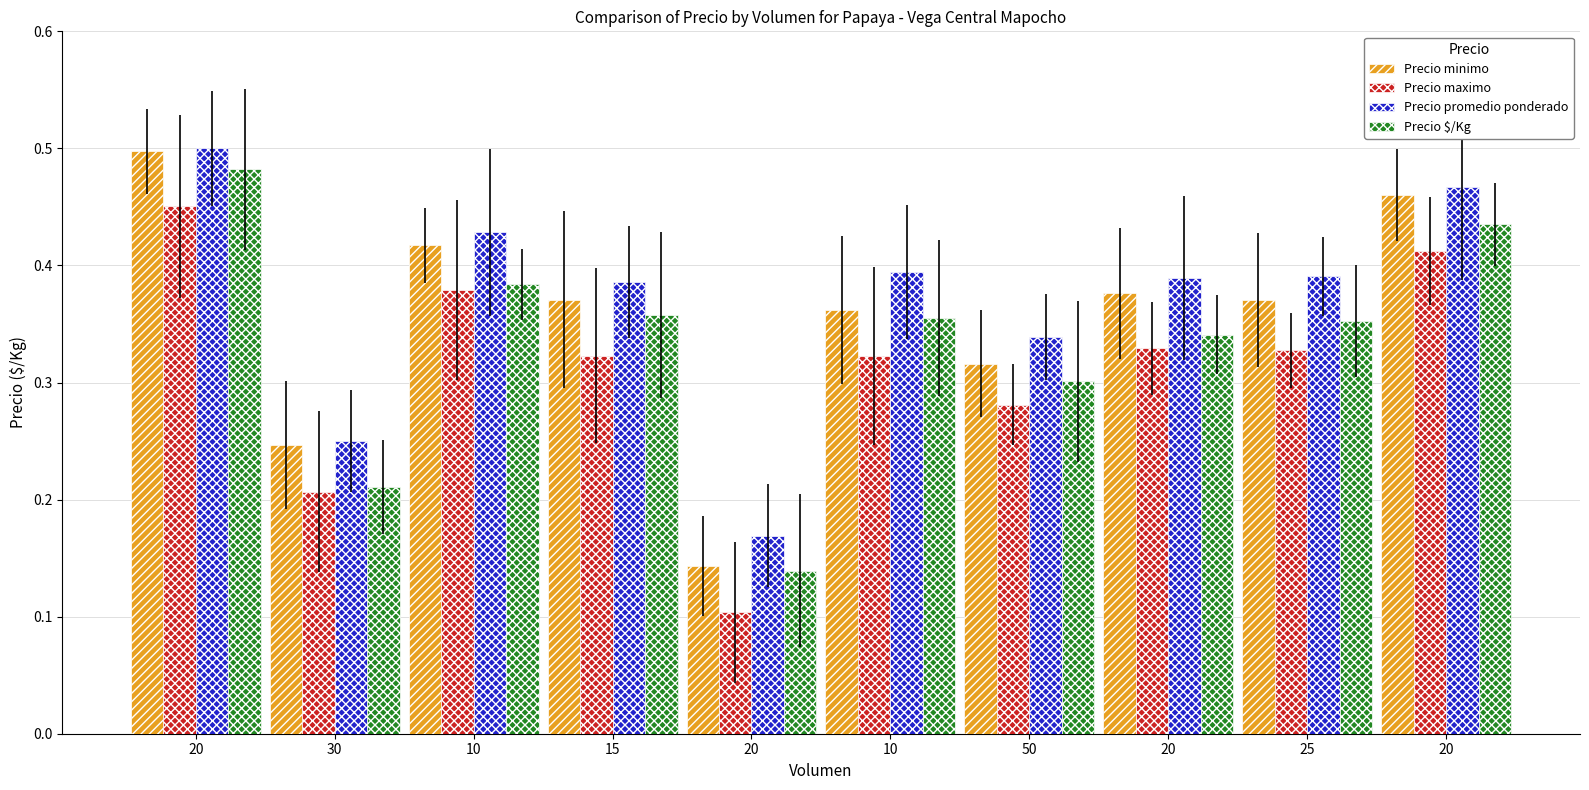

Reading right to left, list all the values displayed in this chart.

Precio minimo: 20=0.5	25=0.4	20=0.4	50=0.3	10=0.4	20=0.1	15=0.4	10=0.4	30=0.2	20=0.5
Precio maximo: 20=0.4	25=0.3	20=0.3	50=0.3	10=0.3	20=0.1	15=0.3	10=0.4	30=0.2	20=0.5
Precio promedio ponderado: 20=0.5	25=0.4	20=0.4	50=0.3	10=0.4	20=0.2	15=0.4	10=0.4	30=0.3	20=0.5
Precio $/Kg: 20=0.4	25=0.4	20=0.3	50=0.3	10=0.4	20=0.1	15=0.4	10=0.4	30=0.2	20=0.5